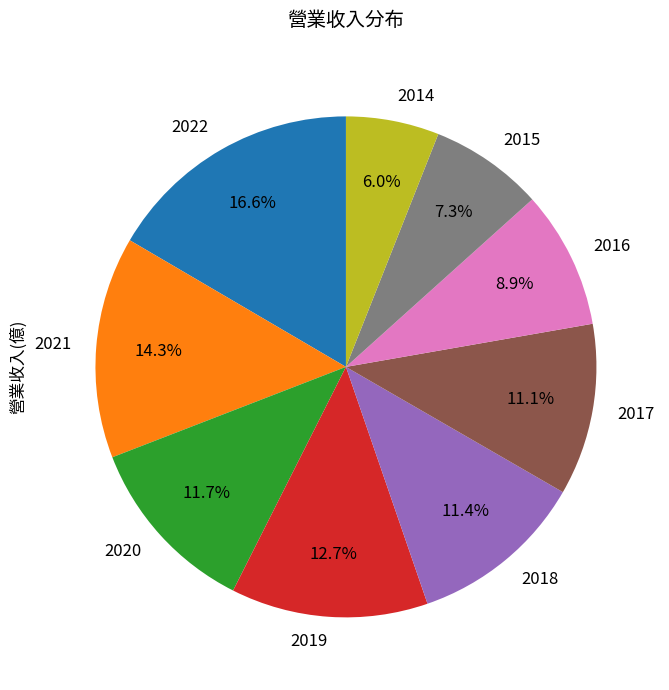

Does 2021 account for over 50% of the chart?

No